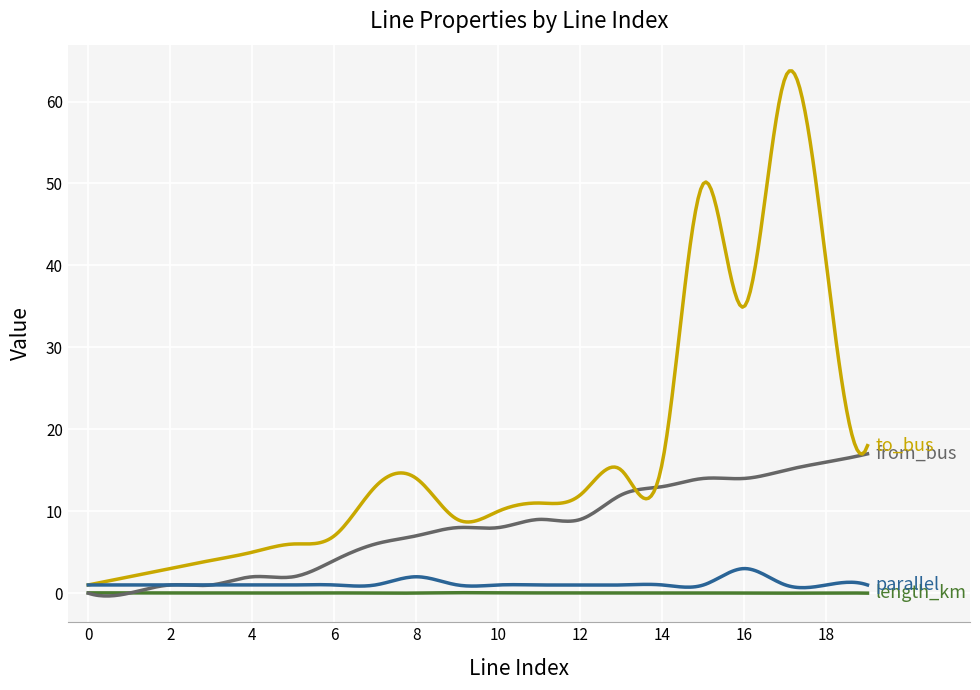

What is the greatest value displayed?

63.7